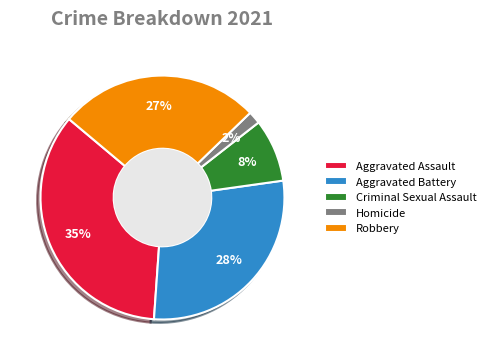

Is it true that Criminal Sexual Assault is 1% of the pie?

False